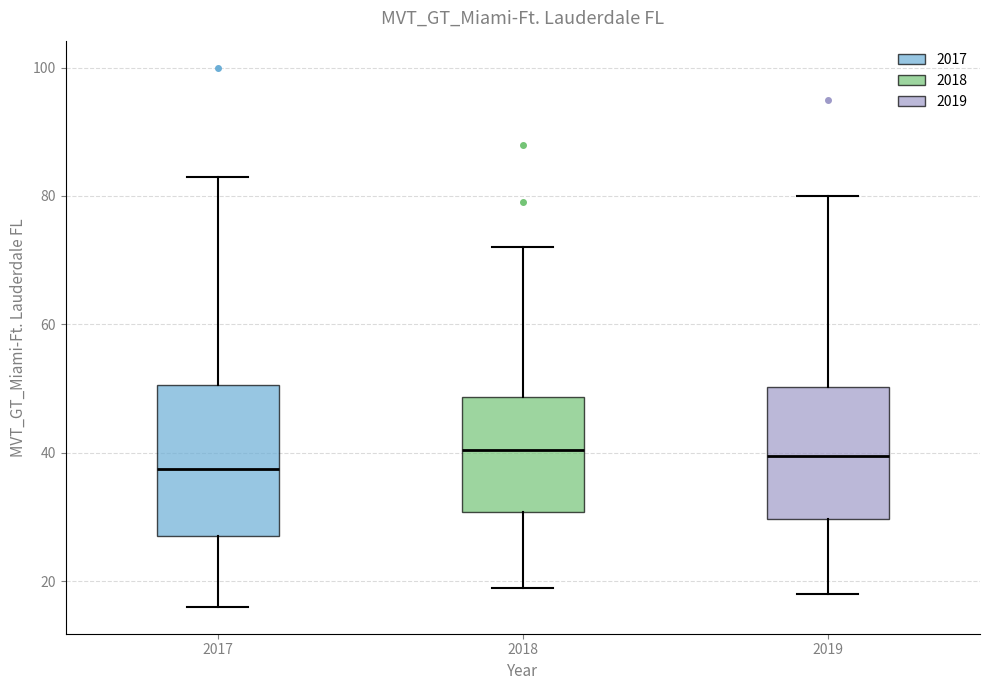

Reading left to right, transcribe this box plot: for each box, give where its median line is, the range the box spans, and where its two whiskers end, as read against the y-axis. The values are not printed on the chart, so give them approximately, as read against the axis.

2017: median 38, box 28 to 50, whiskers 16 to 84
2018: median 40, box 30 to 48, whiskers 20 to 72
2019: median 40, box 30 to 50, whiskers 18 to 80